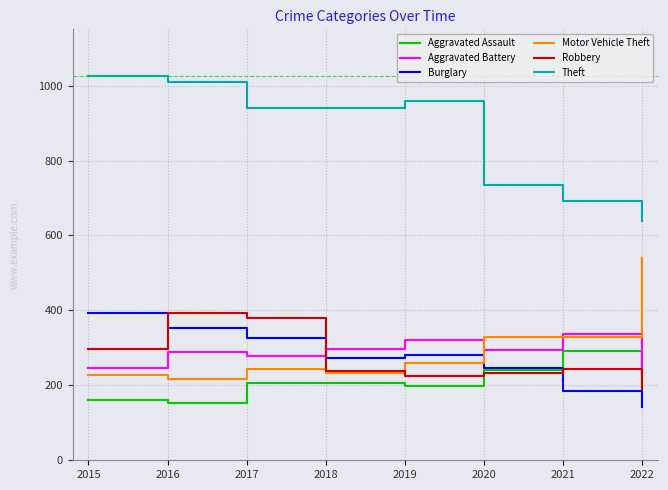

What is the total value across all series at 2020?

2078